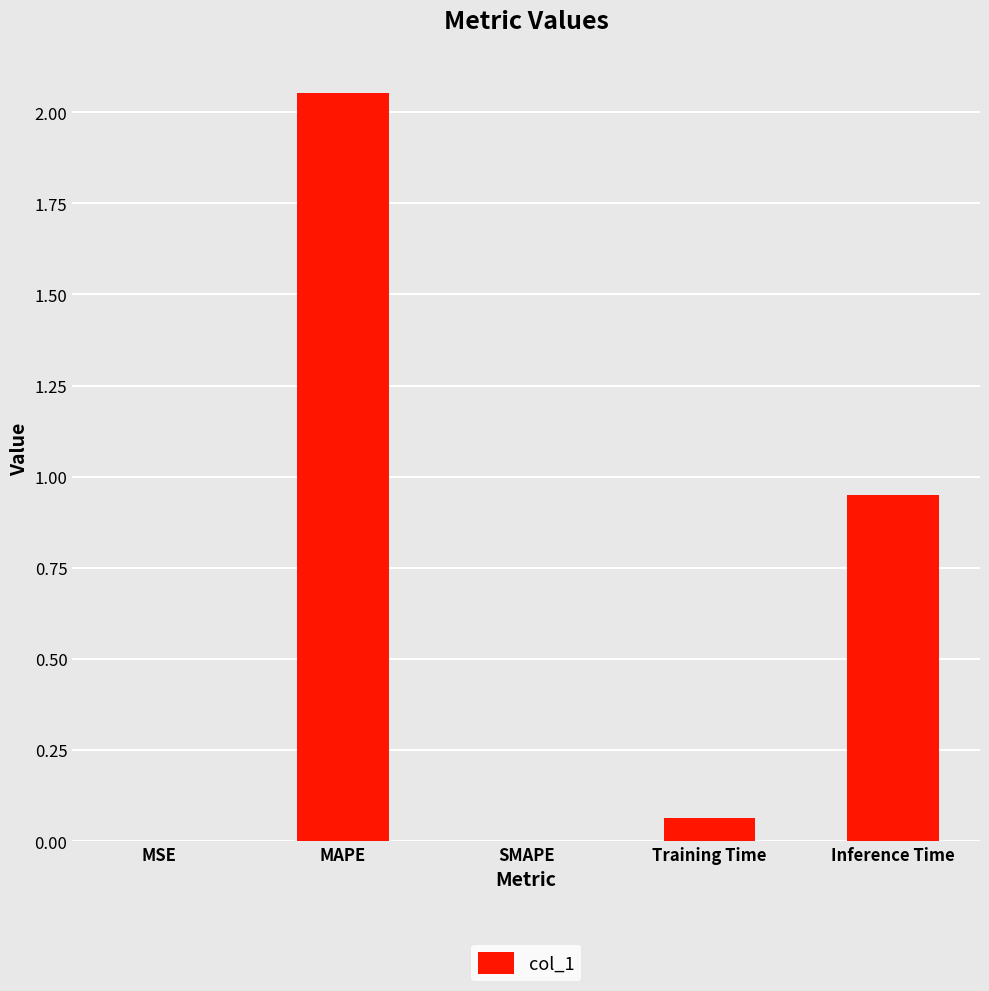

Where is the data nearest to the value 1?

Inference Time